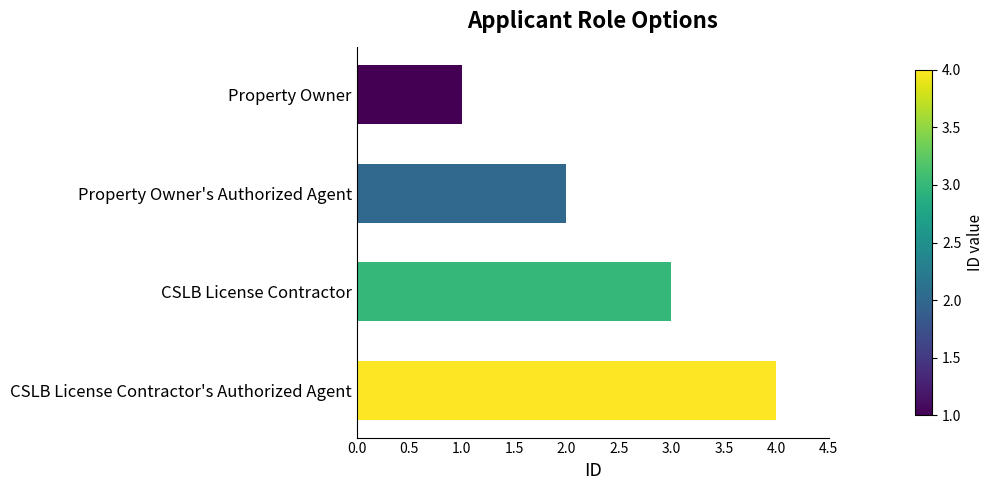

What is the label of the 1st bar from the bottom?

CSLB License Contractor's Authorized Agent